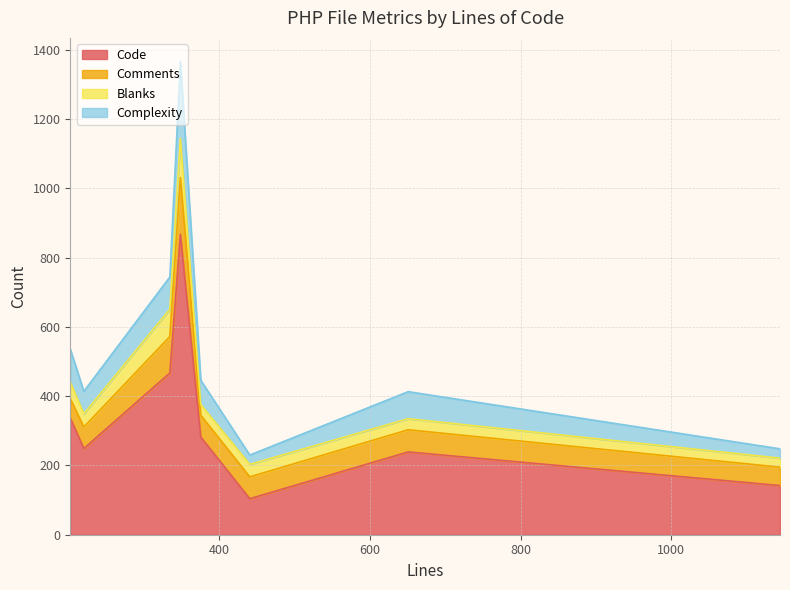

True or false: Comments has a value of 36 at 203.

False